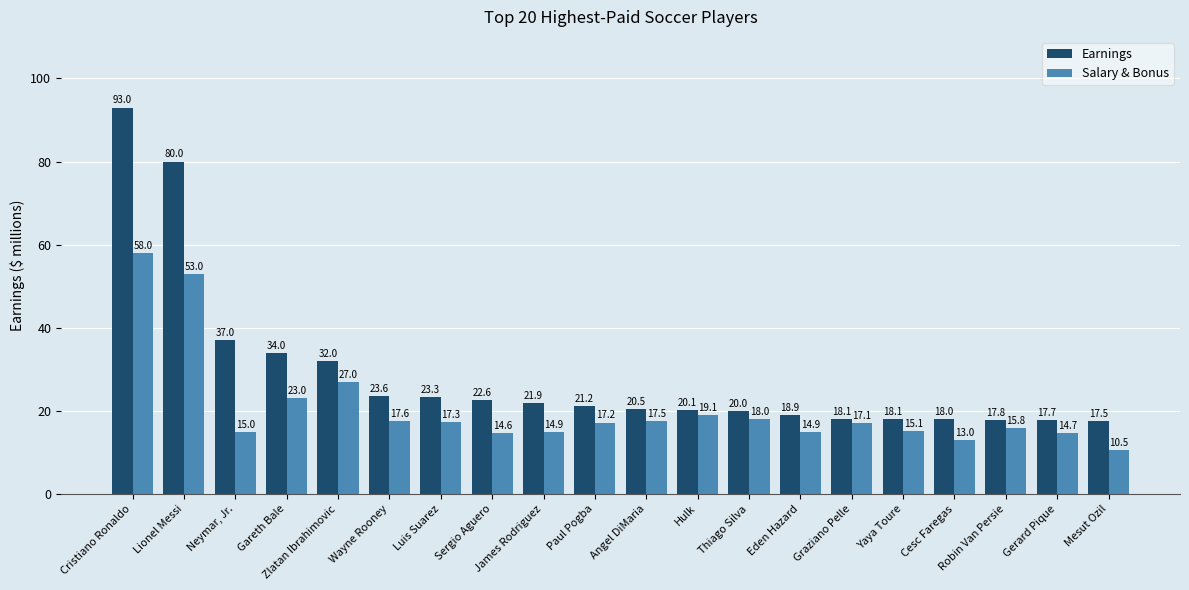

Which series has the widest spread of values?

Earnings